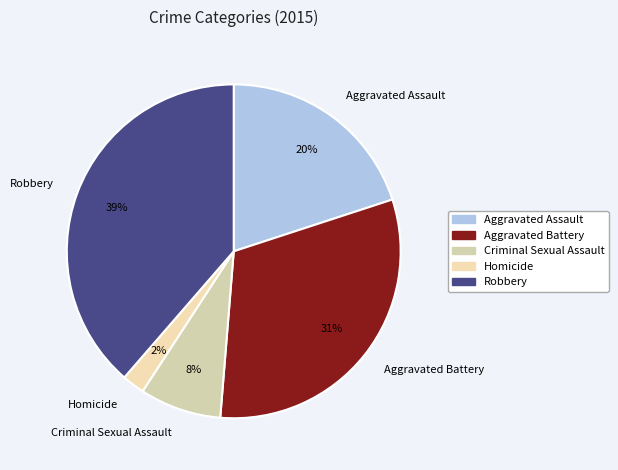

The Homicide slice represents 2% of the pie. True or false?

True